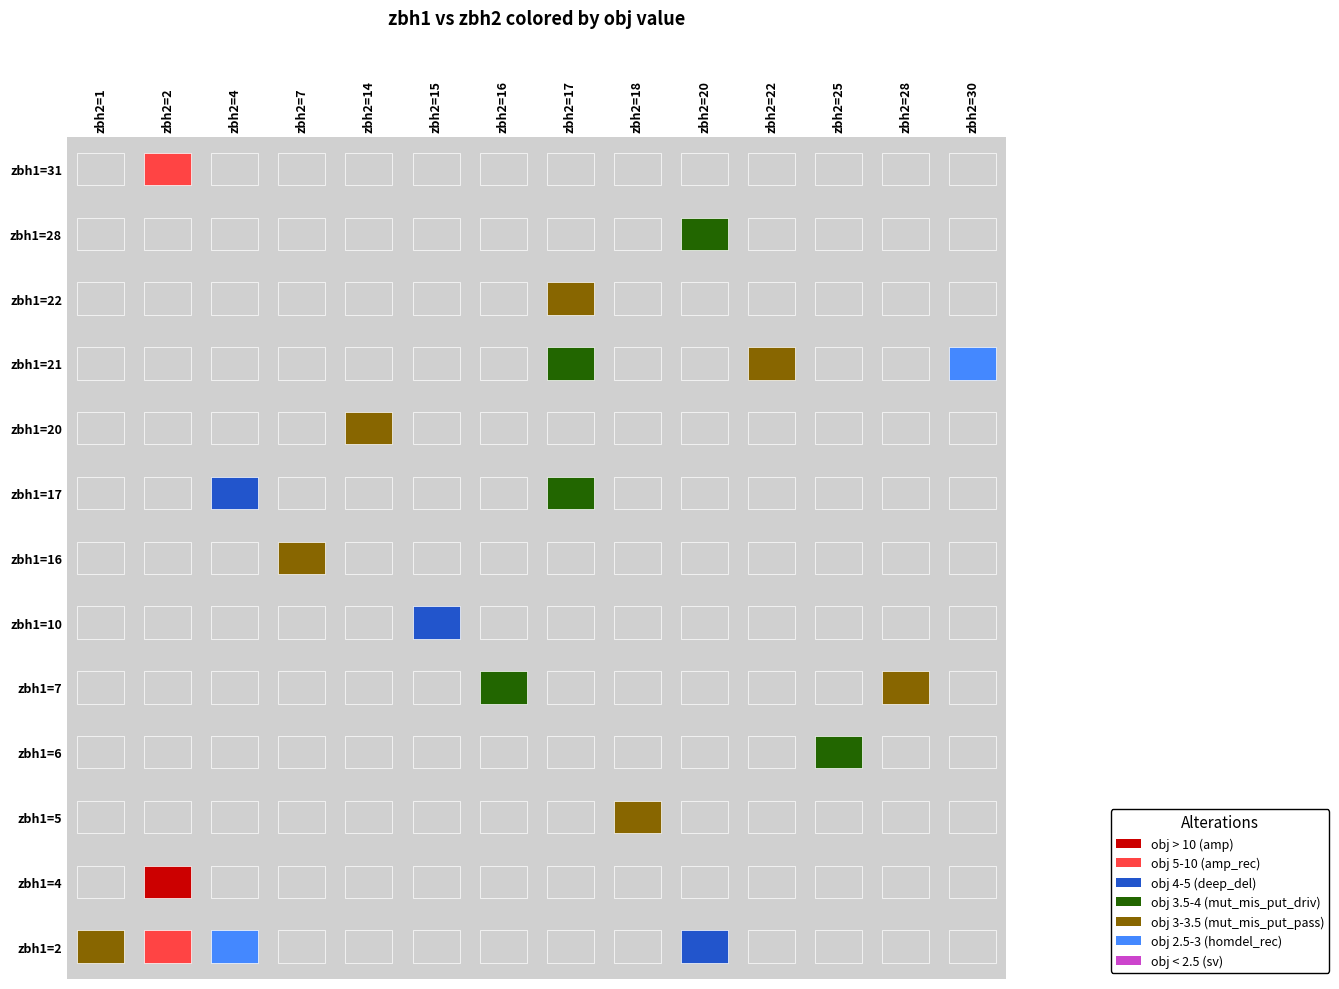

Rank the categories by obj value from lowest to highest.

5, 4, 7, 15, 13, 10, 9, 8, 16, 14, 6, 12, 1, 11, 18, 19, 2, 17, 3, 0